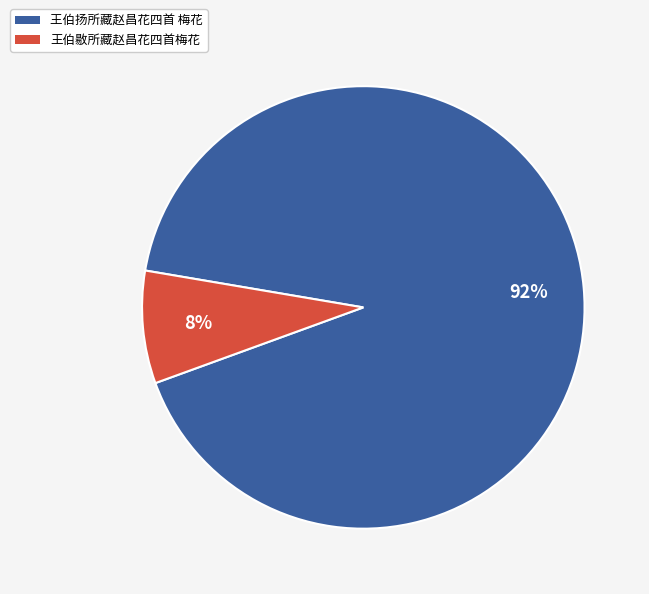

What percentage is the 王伯敭所藏赵昌花四首梅花 slice, to the nearest percent?

8%